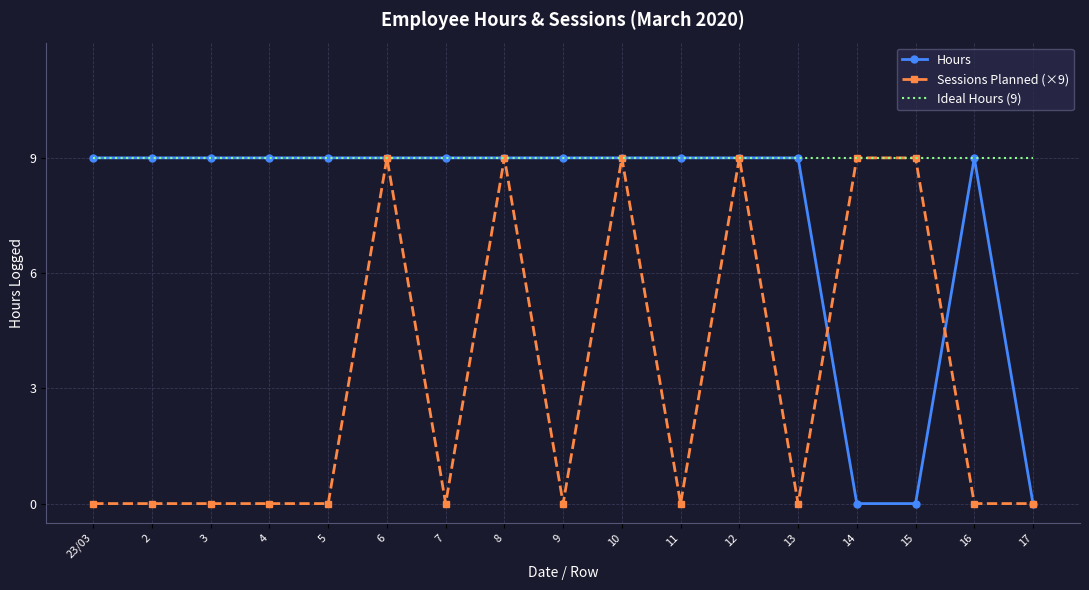

List the series in order of their overall mean, lowest first.

Sessions Planned (×9), Hours, Ideal Hours (9)